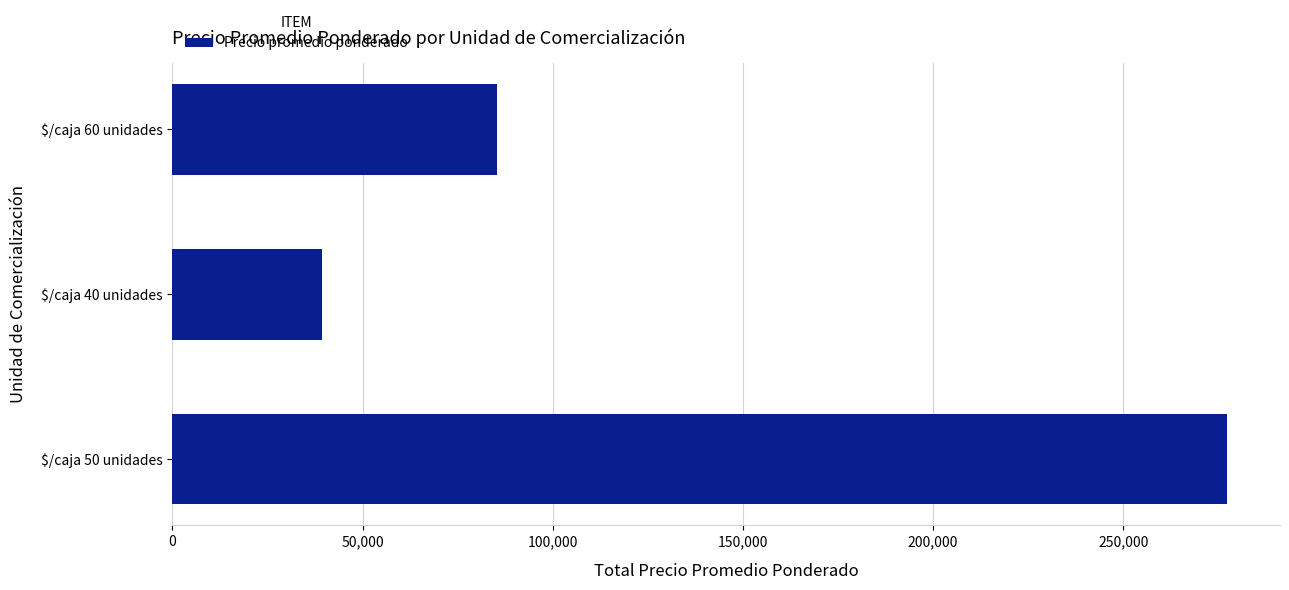

What is the sum of all values?

401958